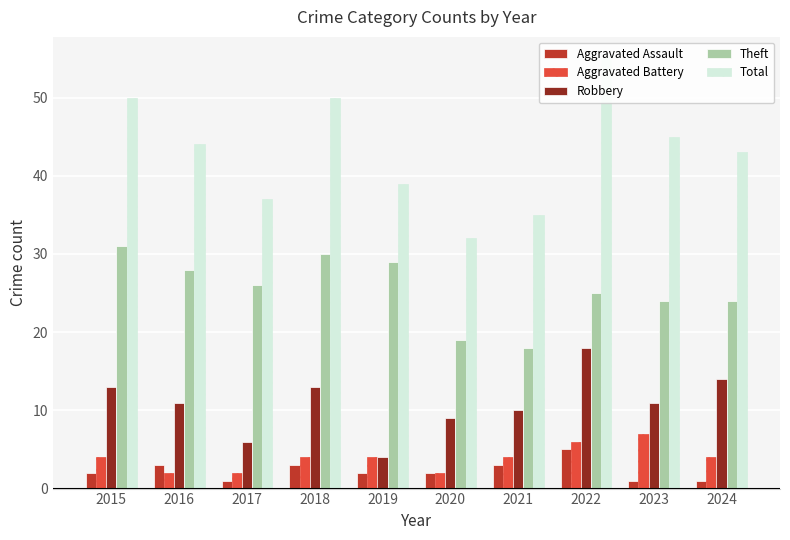

At which category is the sum across all series the highest?

2022